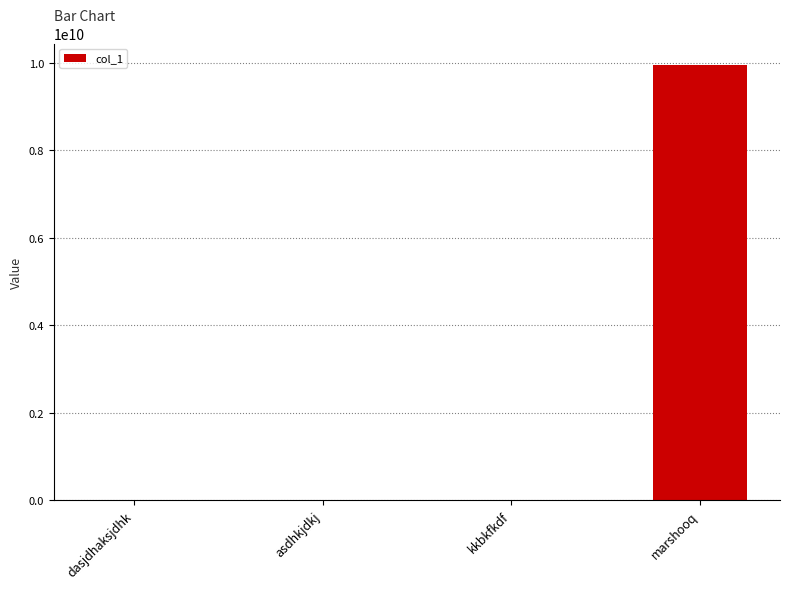

What is the change in value from dasjdhaksjdhk to marshooq?

+9943249747